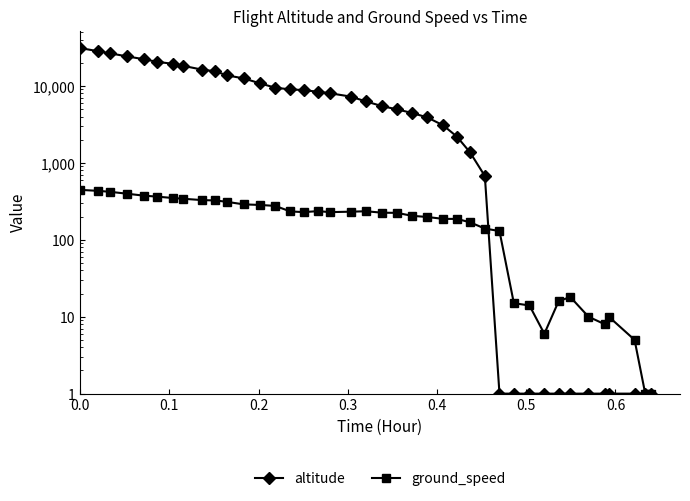

Does the chart display data point markers on the line(s)?

Yes